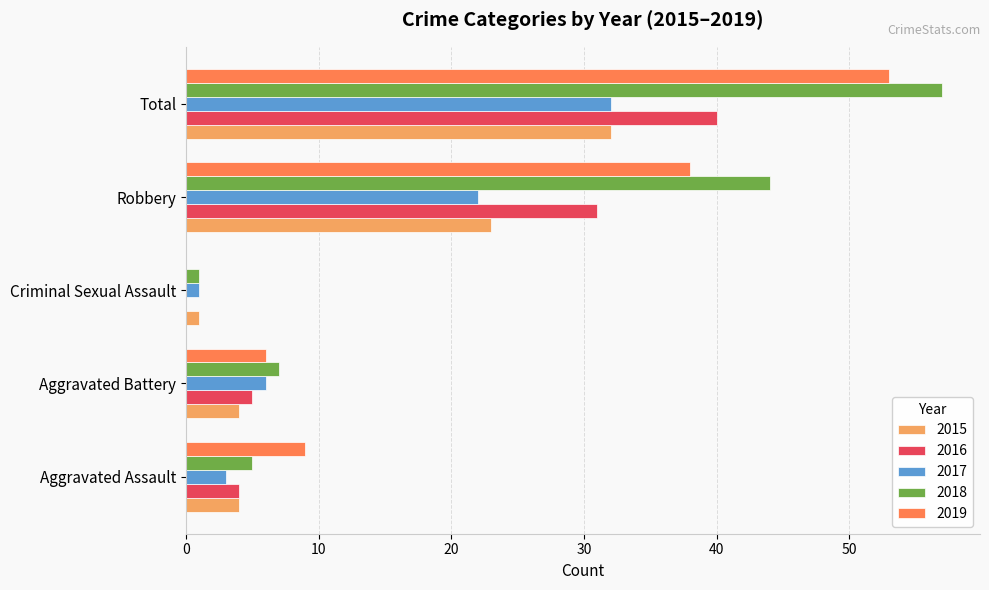

The 2015 series shows 23 at Robbery. True or false?

True